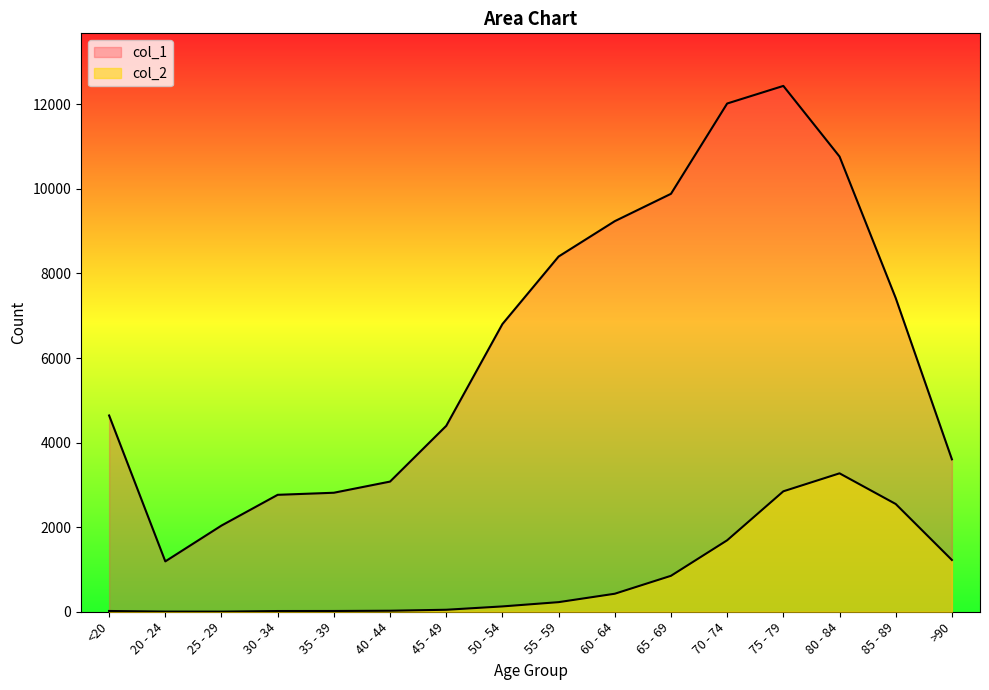

True or false: col_1 has more than 0 points higher than both neighbors.

True